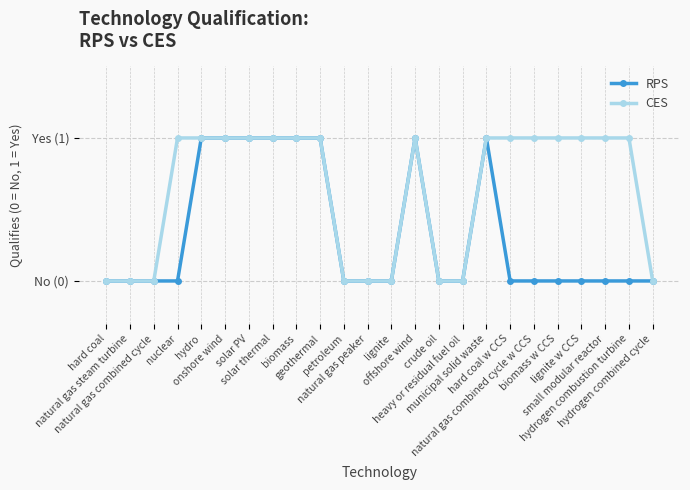

What are all the series names shown in the legend?

RPS, CES